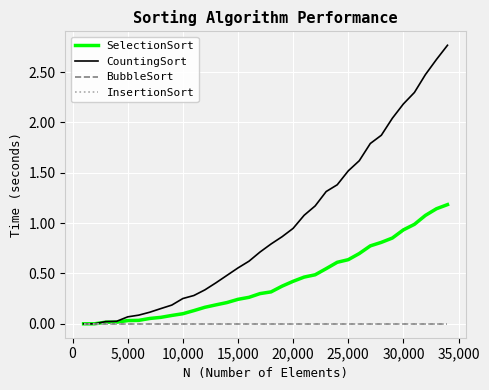

True or false: InsertionSort and CountingSort cross at least once.

False